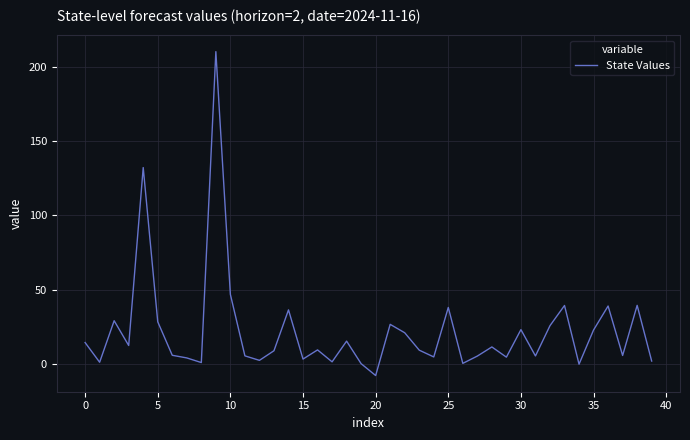

Is this an area chart (filled region under the line)?

No